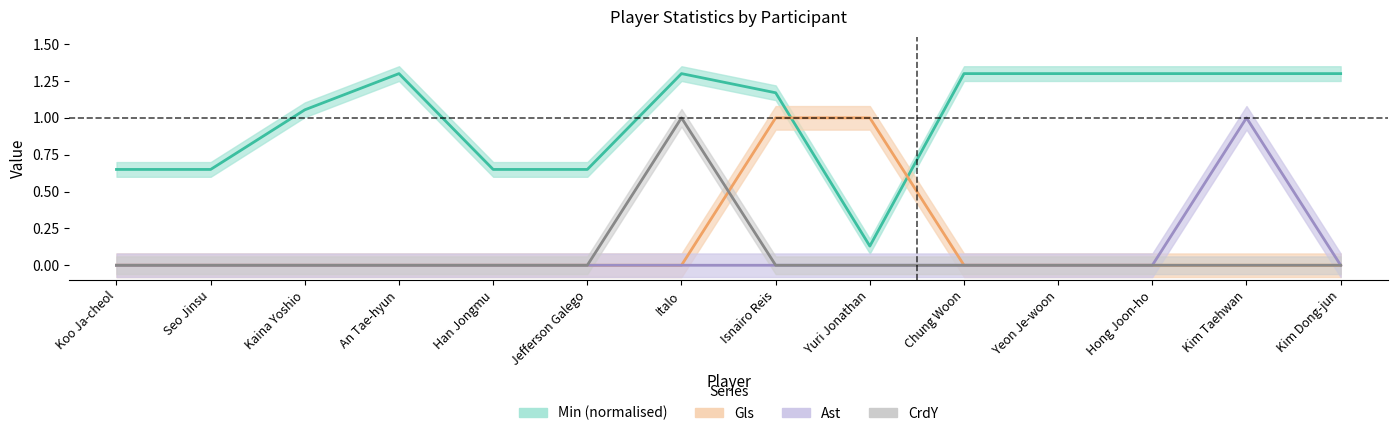

Reading left to right, extract all data points from this chart.

Min (normalised): Koo Ja-cheol=0.7	Seo Jinsu=0.7	Kaina Yoshio=1.1	An Tae-hyun=1.3	Han Jongmu=0.7	Jefferson Galego=0.7	Italo=1.3	Isnairo Reis=1.2	Yuri Jonathan=0.1	Chung Woon=1.3	Yeon Je-woon=1.3	Hong Joon-ho=1.3	Kim Taehwan=1.3	Kim Dong-jun=1.3
Gls: Koo Ja-cheol=0.0	Seo Jinsu=0.0	Kaina Yoshio=0.0	An Tae-hyun=0.0	Han Jongmu=0.0	Jefferson Galego=0.0	Italo=0.0	Isnairo Reis=1.0	Yuri Jonathan=1.0	Chung Woon=0.0	Yeon Je-woon=0.0	Hong Joon-ho=0.0	Kim Taehwan=0.0	Kim Dong-jun=0.0
Ast: Koo Ja-cheol=0.0	Seo Jinsu=0.0	Kaina Yoshio=0.0	An Tae-hyun=0.0	Han Jongmu=0.0	Jefferson Galego=0.0	Italo=0.0	Isnairo Reis=0.0	Yuri Jonathan=0.0	Chung Woon=0.0	Yeon Je-woon=0.0	Hong Joon-ho=0.0	Kim Taehwan=1.0	Kim Dong-jun=0.0
CrdY: Koo Ja-cheol=0.0	Seo Jinsu=0.0	Kaina Yoshio=0.0	An Tae-hyun=0.0	Han Jongmu=0.0	Jefferson Galego=0.0	Italo=1.0	Isnairo Reis=0.0	Yuri Jonathan=0.0	Chung Woon=0.0	Yeon Je-woon=0.0	Hong Joon-ho=0.0	Kim Taehwan=0.0	Kim Dong-jun=0.0